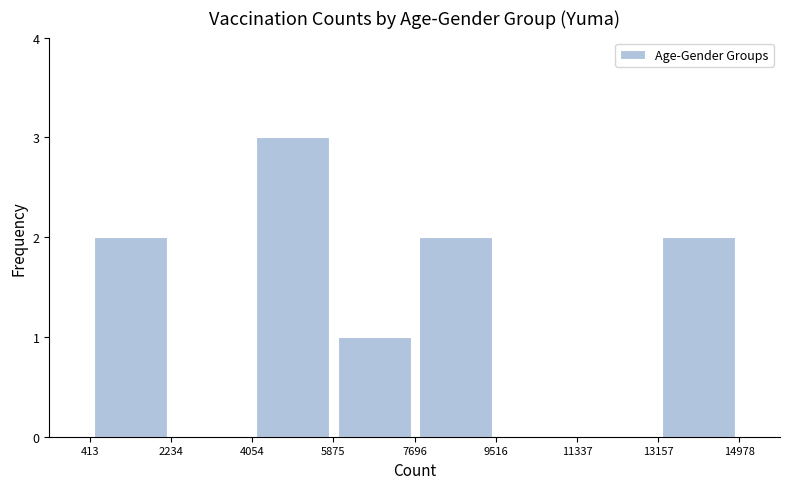

Which range on the x-axis has the tallest bar?

4054 to 5875